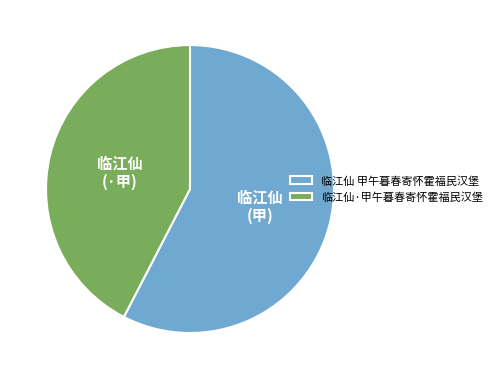

What is the smallest slice in the pie chart?

临江仙·甲午暮春寄怀霍福民汉堡